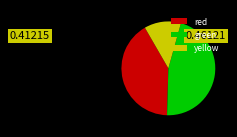

True or false: green accounts for 55% of the total.

False